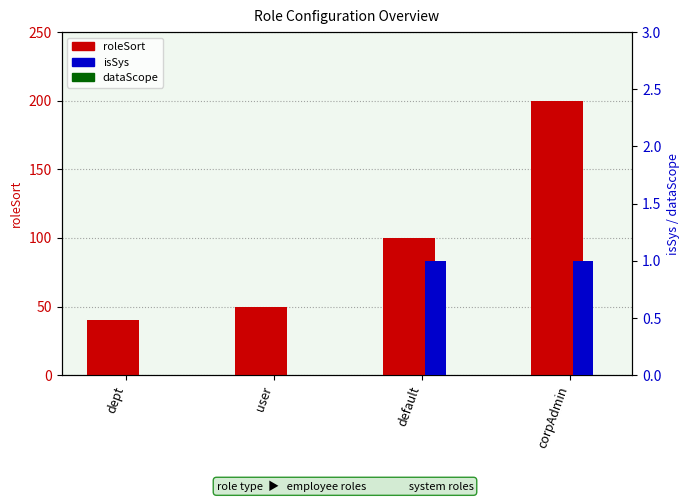

What is the greatest value displayed?

200